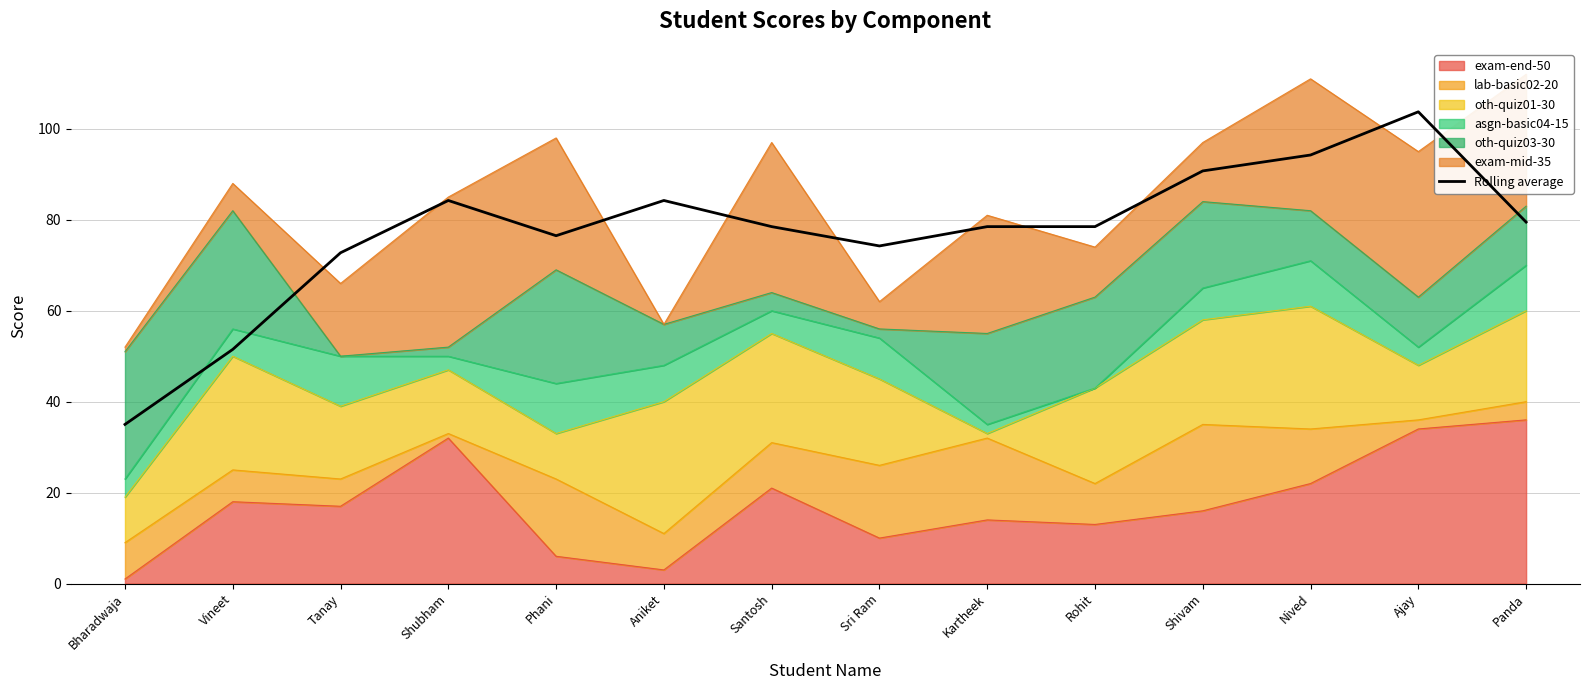

Reading right to left, what are all the values shown in this chart?

79.5	103.8	94.2	90.8	78.5	78.5	74.2	78.5	84.2	76.5	84.2	72.8	51.5	35.0